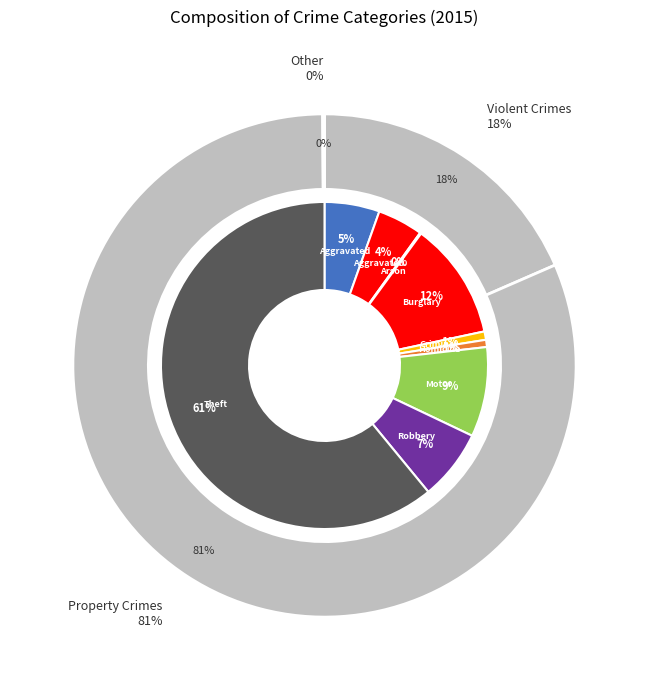

Count the number of slices in the pie.

9